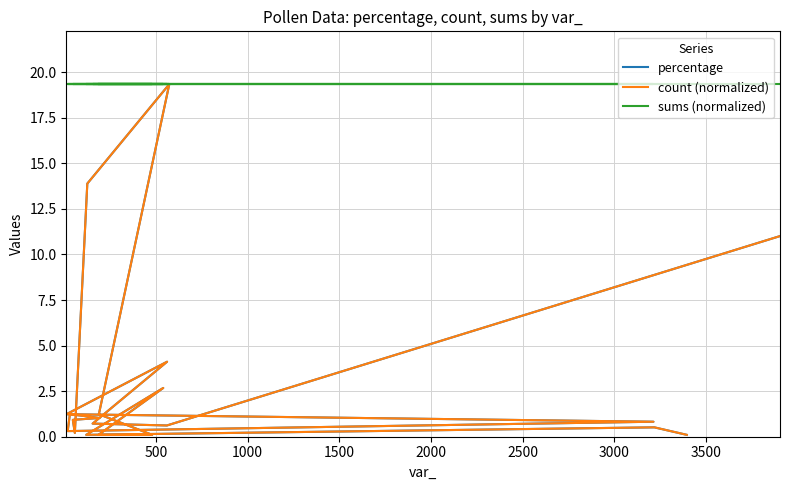

What is the spread (max minus min) of values at 3500?

18.1